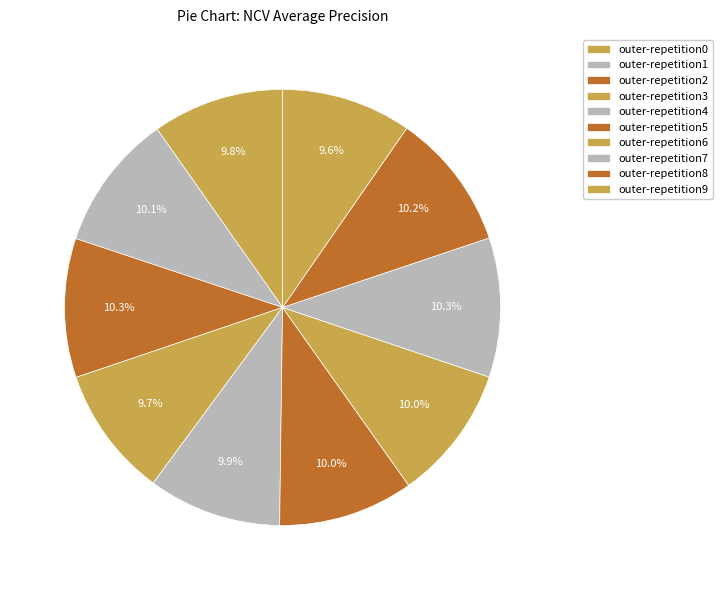

Rank the categories by value from lowest to highest.

outer-repetition9, outer-repetition3, outer-repetition0, outer-repetition4, outer-repetition6, outer-repetition5, outer-repetition1, outer-repetition8, outer-repetition2, outer-repetition7